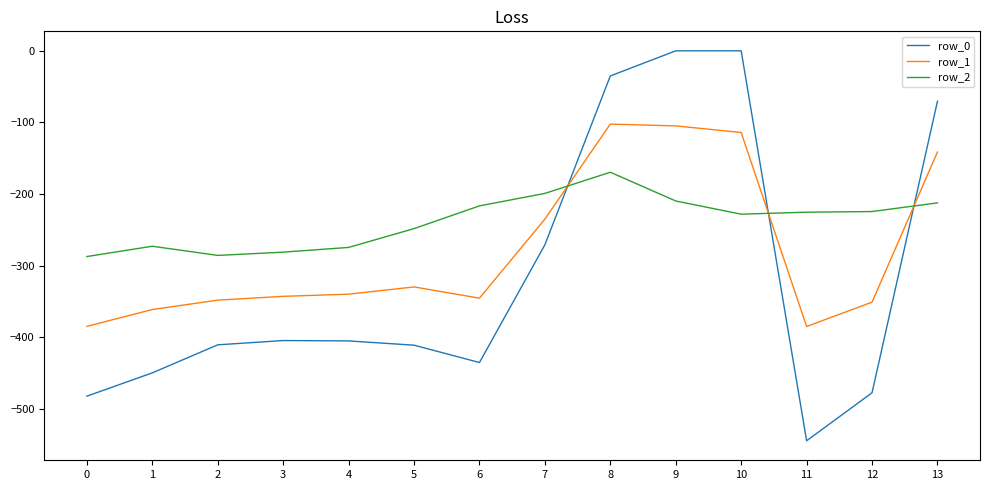

List the series in order of their peak value, lowest first.

row_2, row_1, row_0